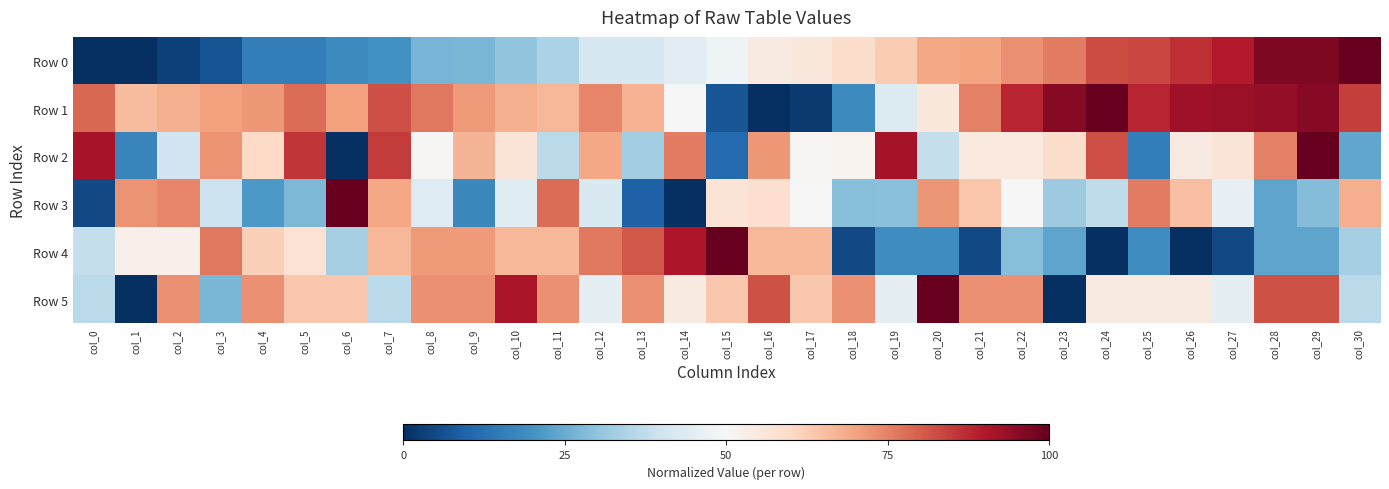

Which series has the largest range (max minus min)?

Row 0